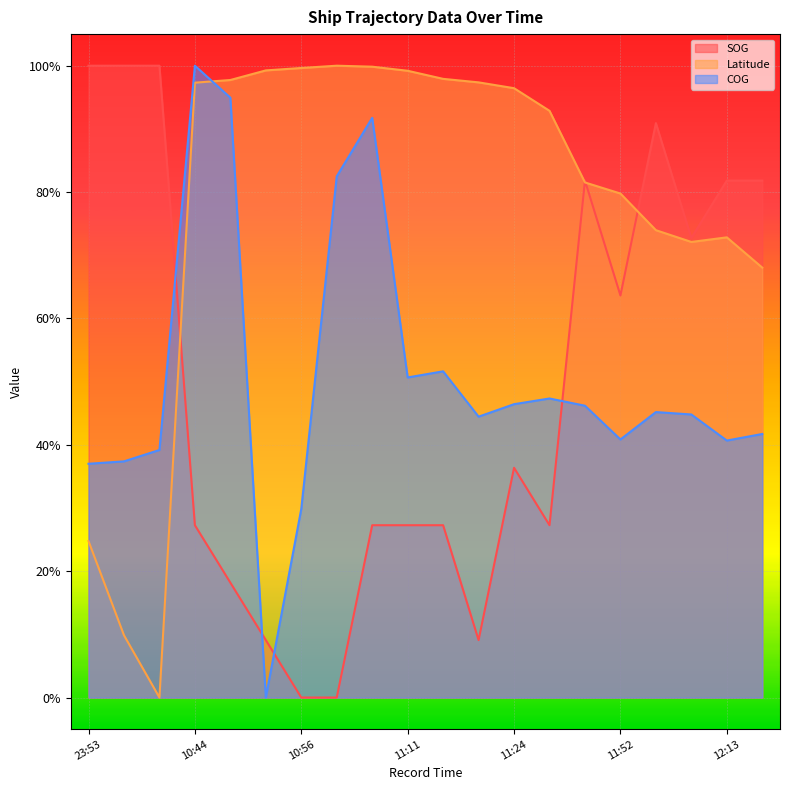

True or false: SOG has a value of 0.2 at 11:09.

False